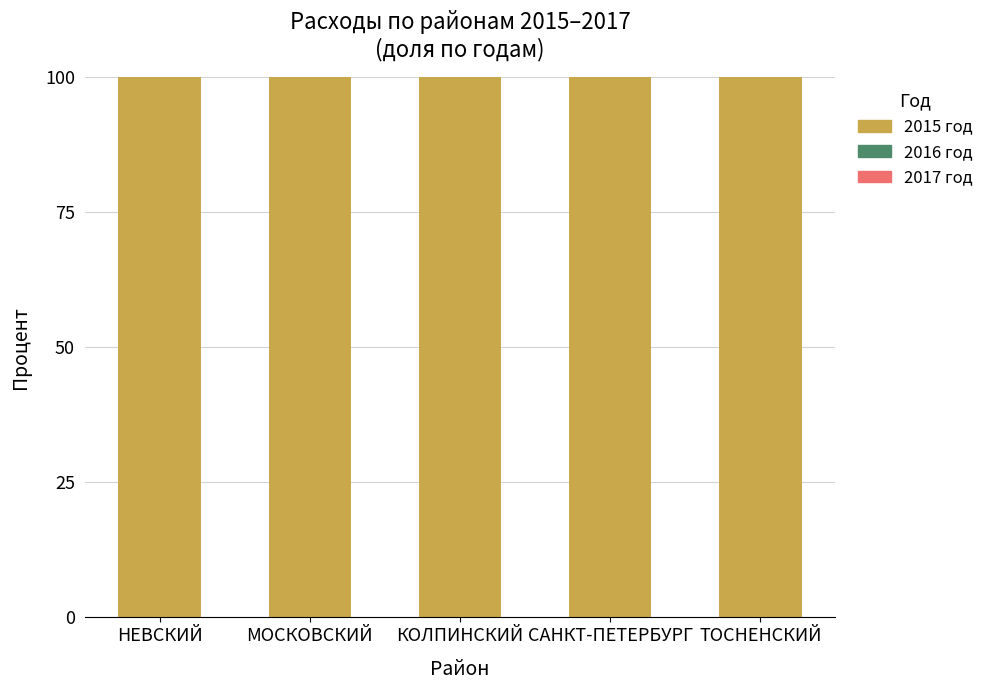

At which category is the sum across all series the highest?

НЕВСКИЙ